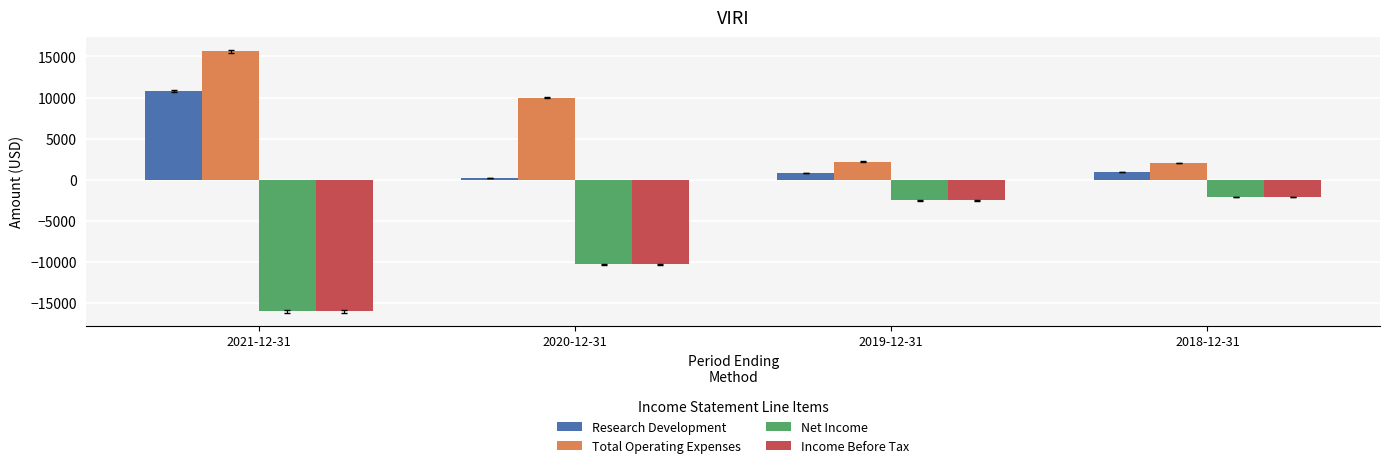

Where does the Income Before Tax series first go above -2500?

2018-12-31